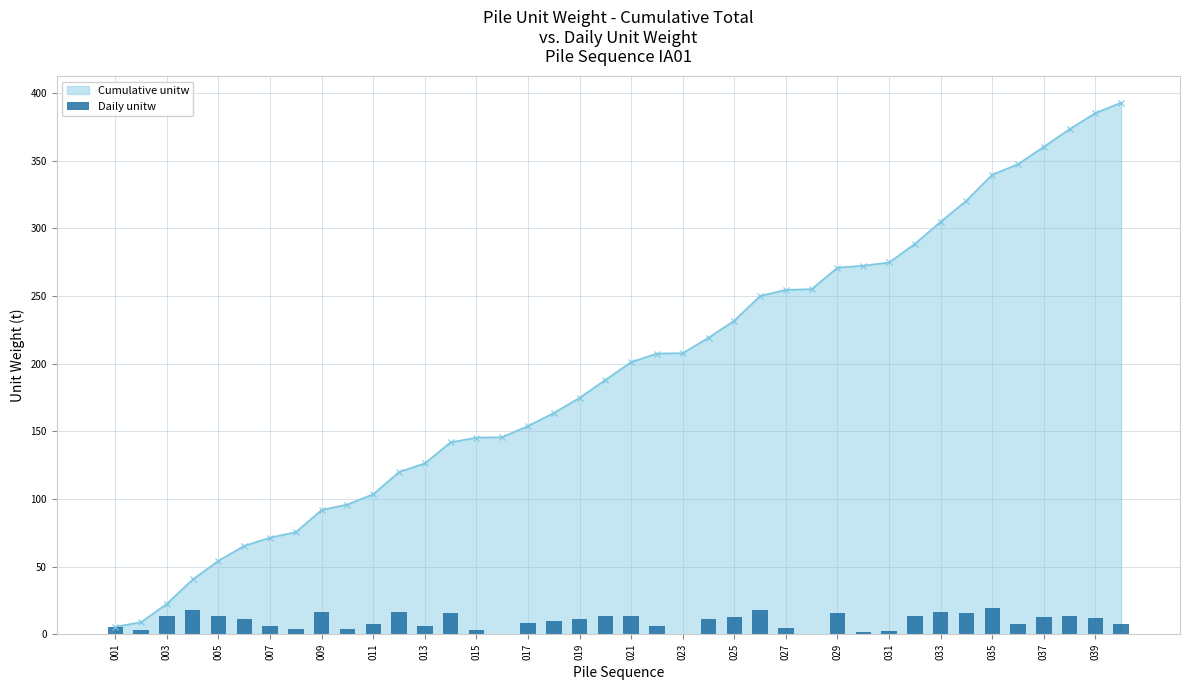

Does the chart contain stacked bars?

No